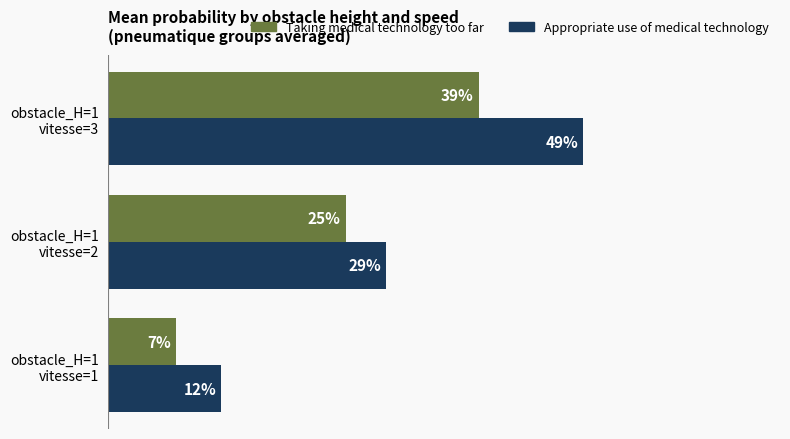

How many bars are there in total?

6